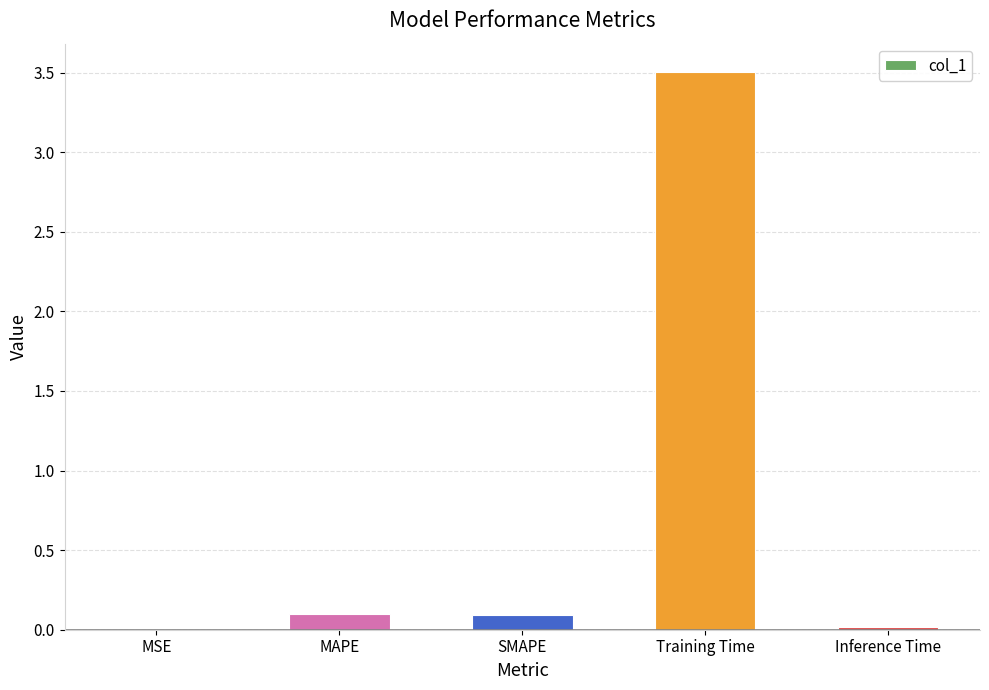

The chart shows a value of 3.5 at Training Time. True or false?

True